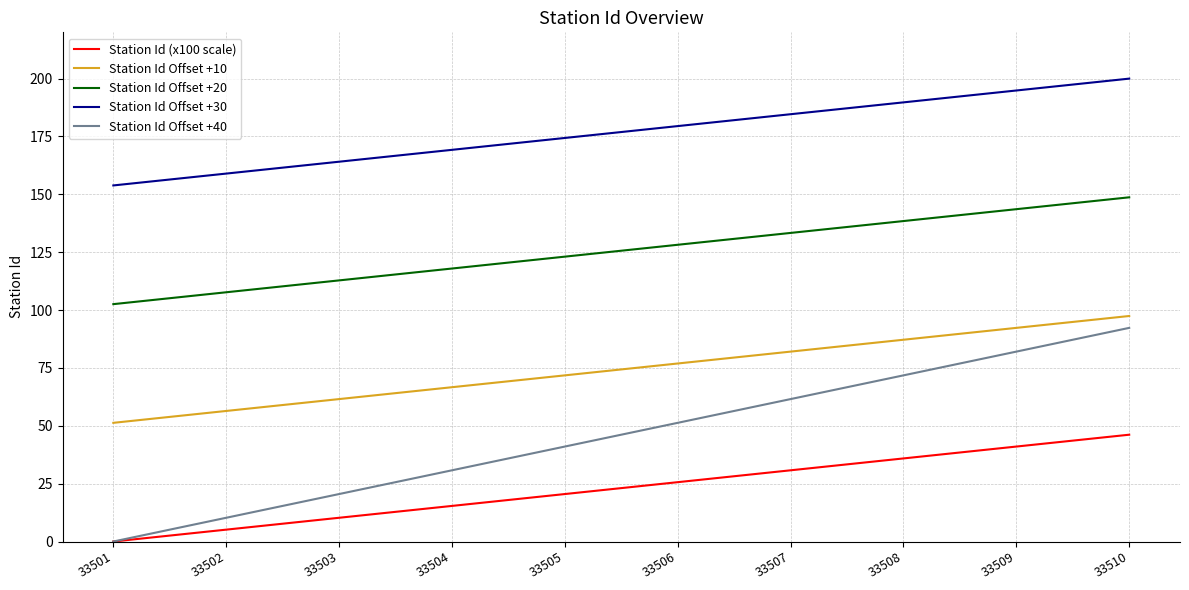

How many lines are shown in the chart?

5